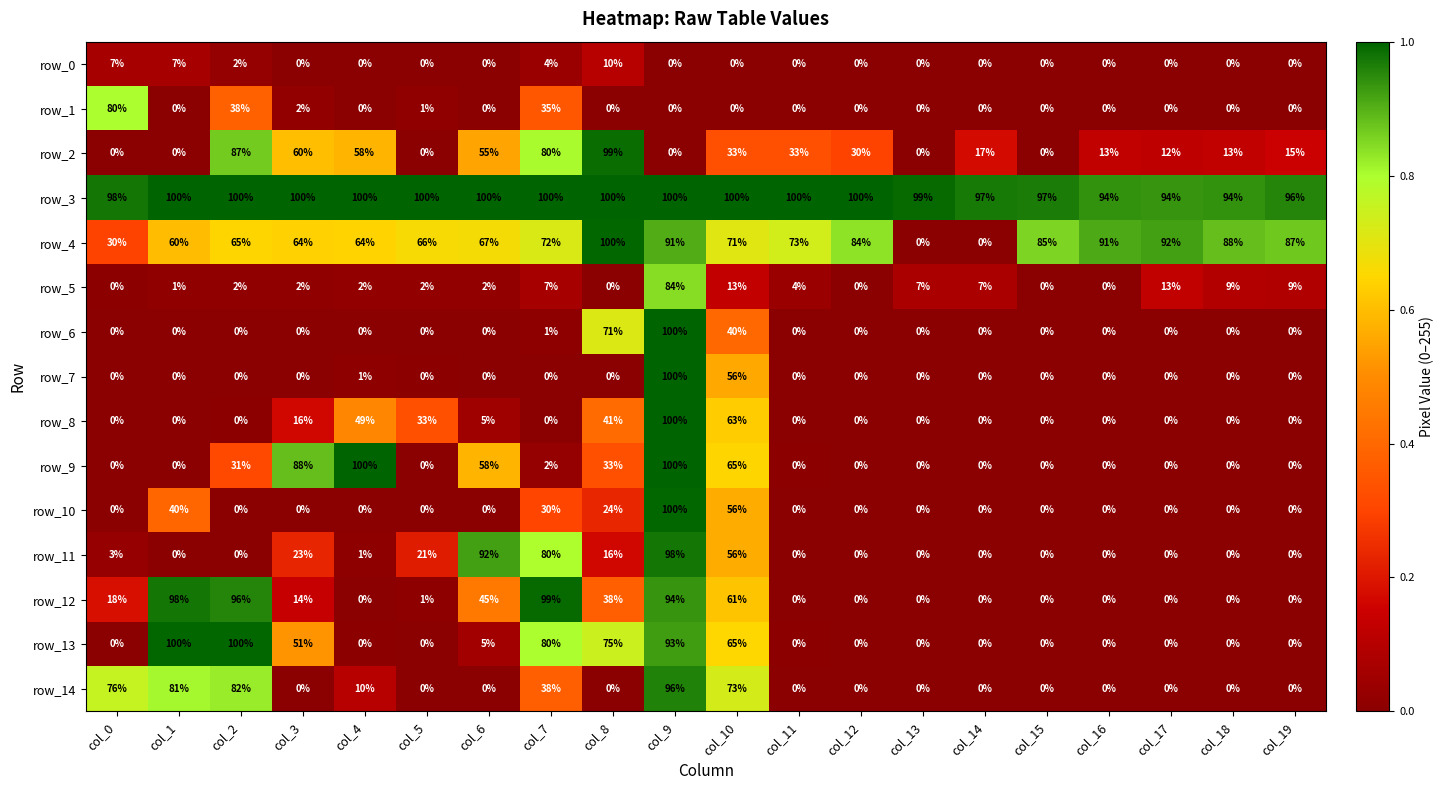

How many data points in row_14 are above 0?

7